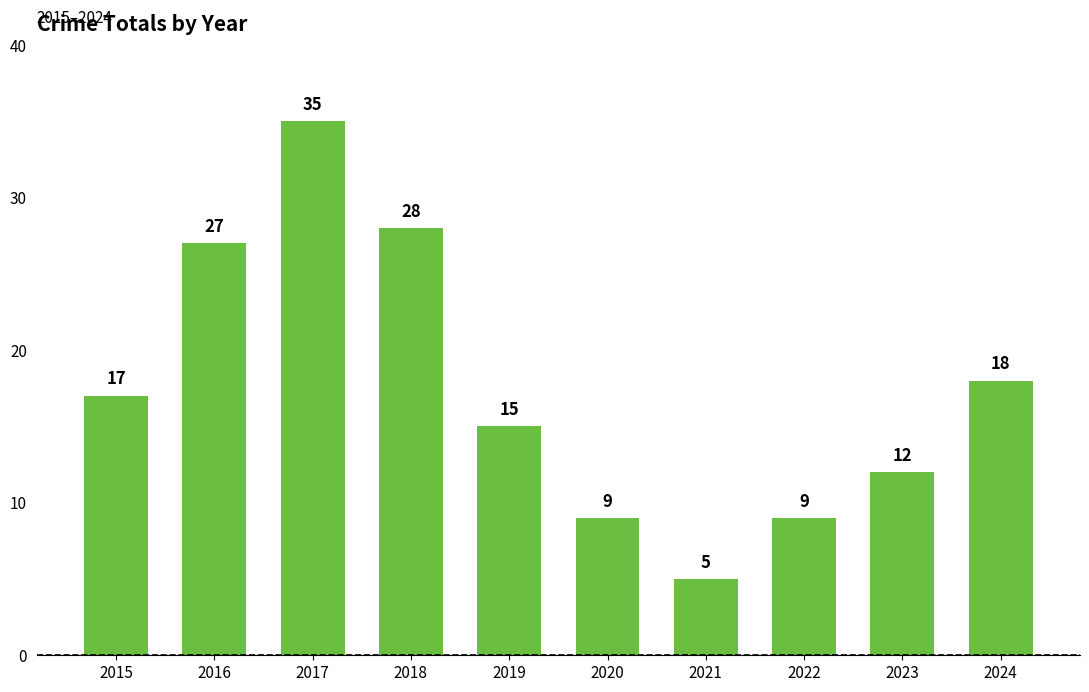

Which category has the highest value across all series?

2017